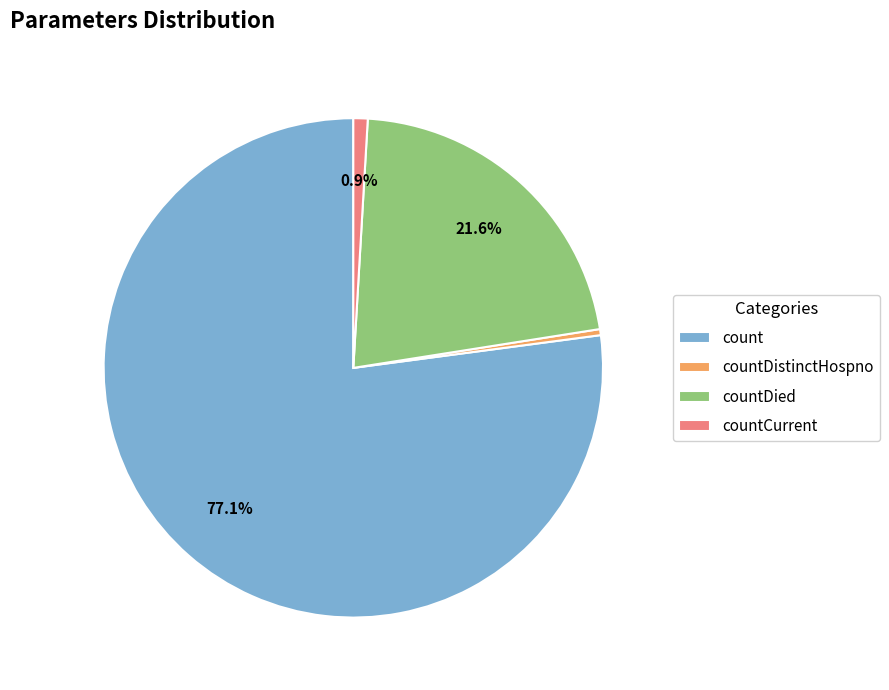

Rank the categories by value from highest to lowest.

count, countDied, countCurrent, countDistinctHospno